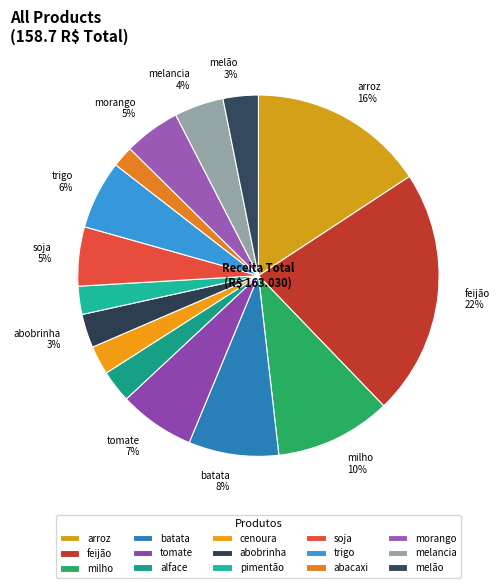

Which slice is the smallest?

abacaxi